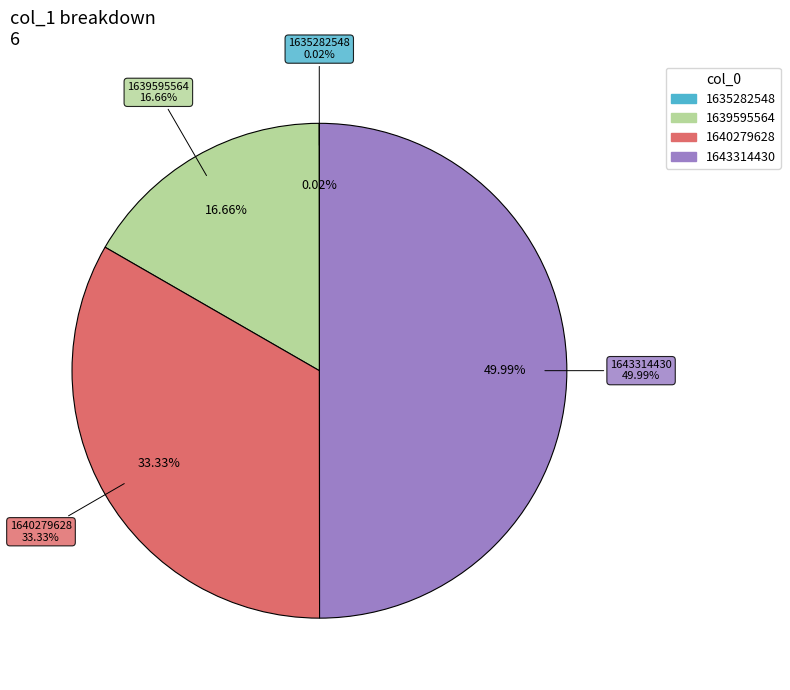

How many segments does this pie chart have?

4